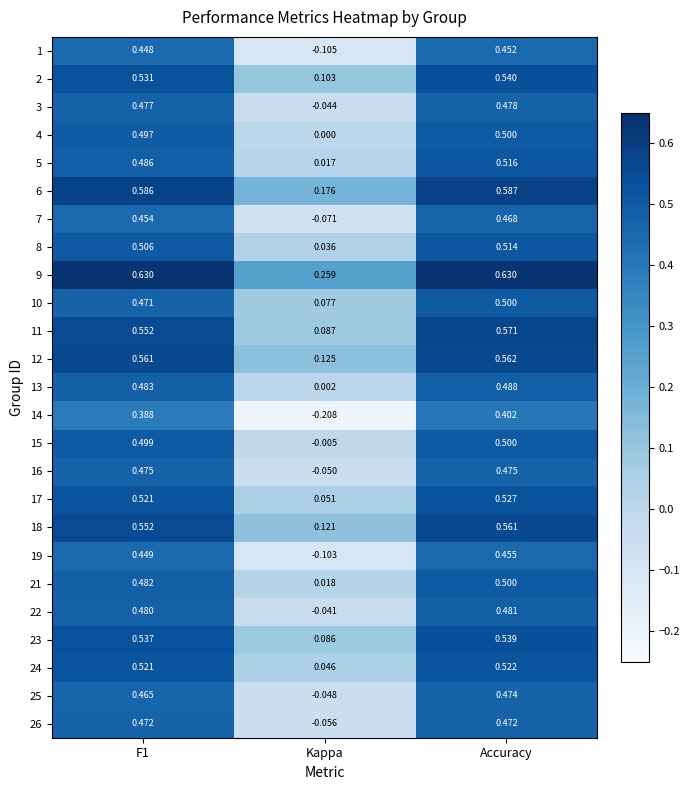

At which label is 23 closest to 0?

Kappa